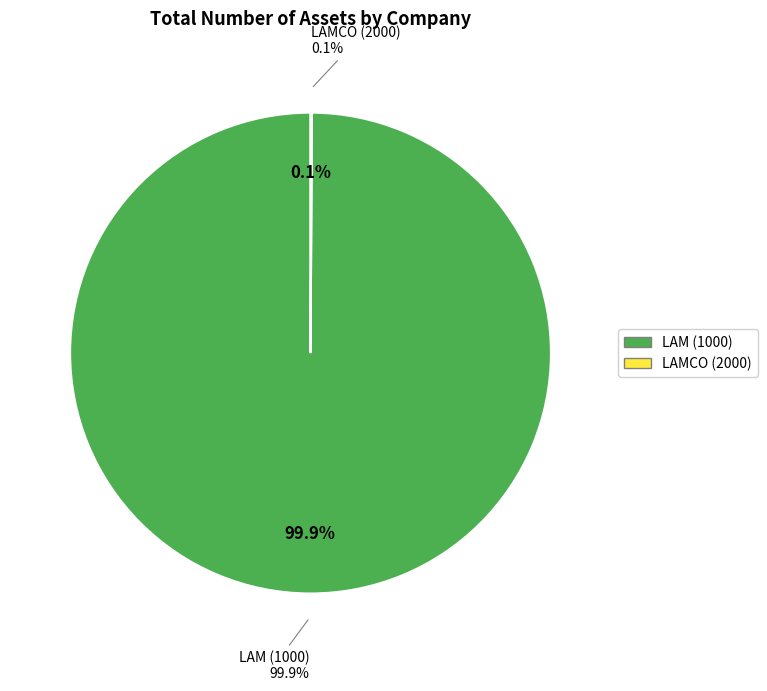

Is LAM (1000) the majority of the pie?

Yes